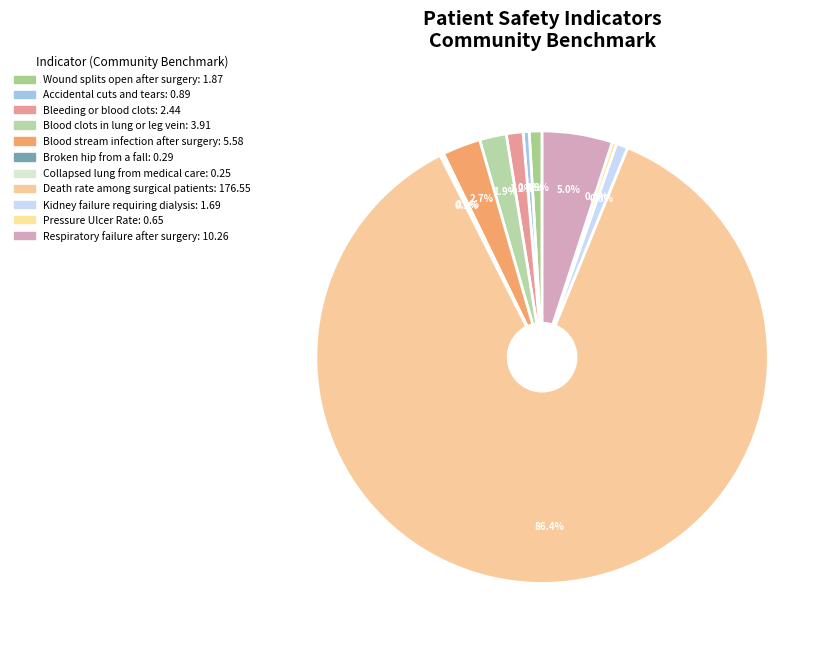

Count the number of slices in the pie.

11